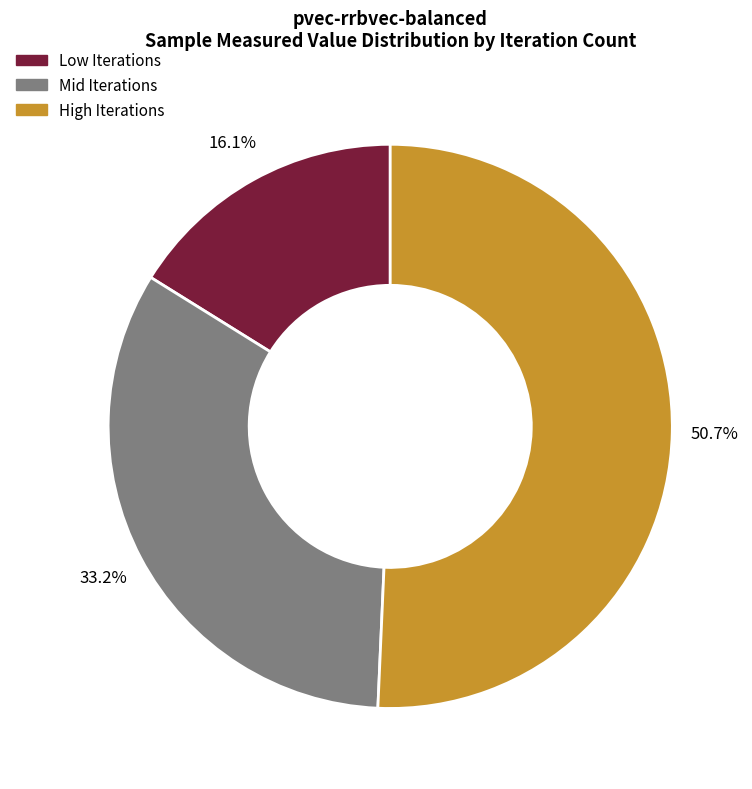

Is there a majority slice in this chart?

Yes